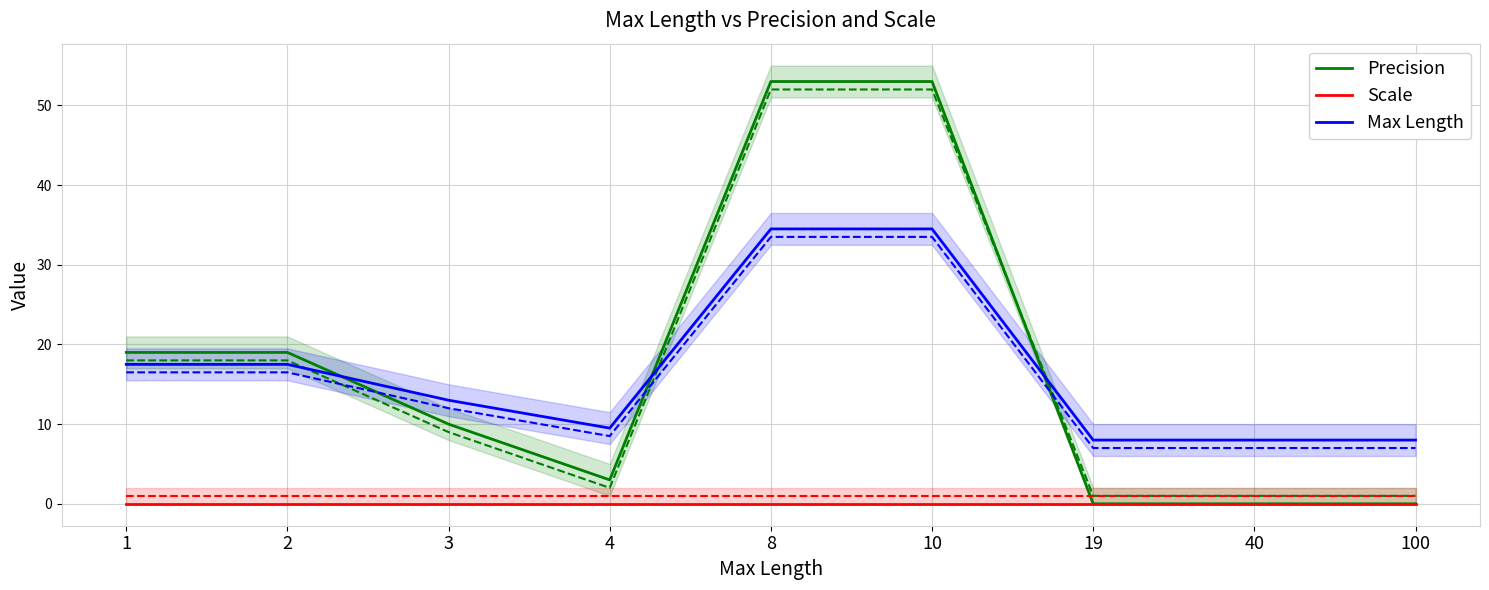

What is the difference between the highest and lowest values at 1?

19.0